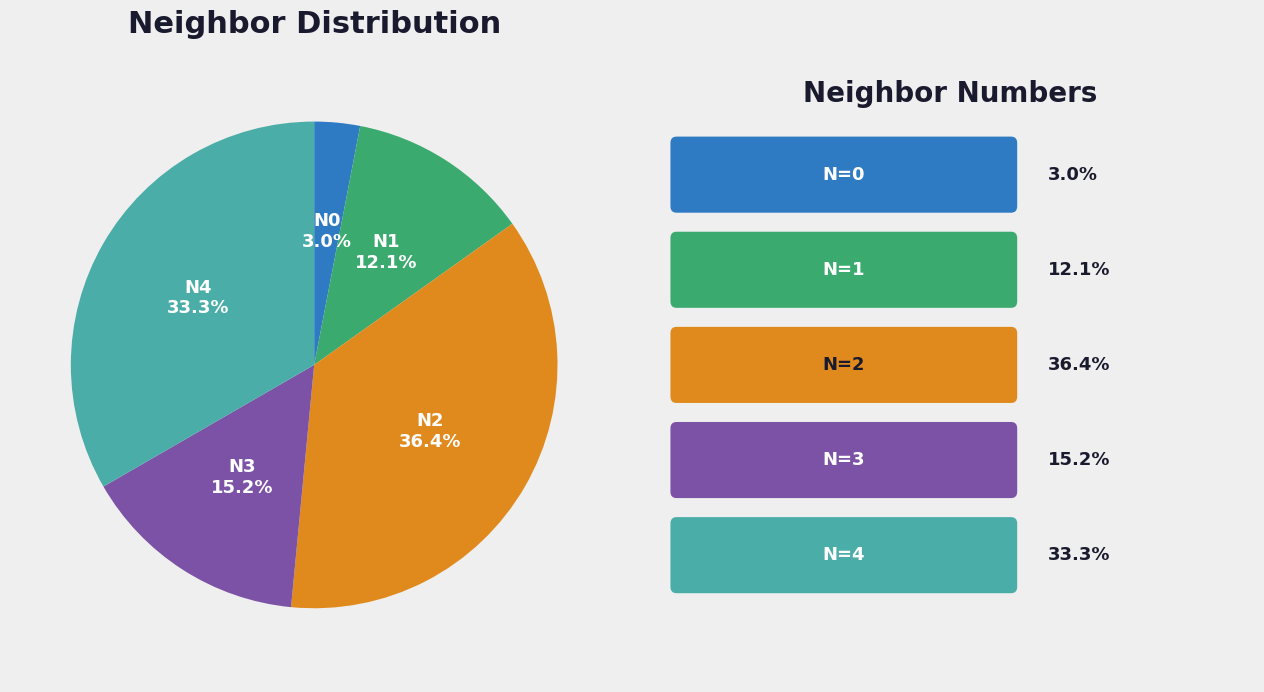

Does any single category account for the majority?

No